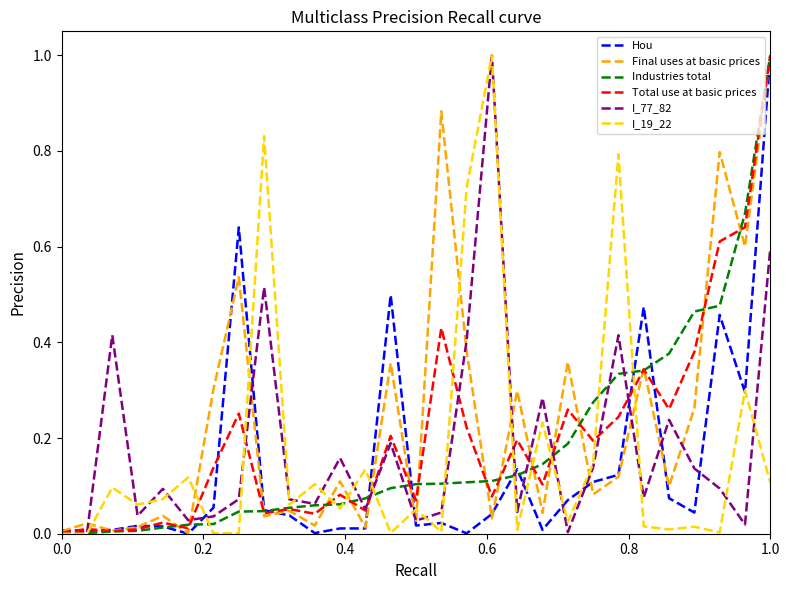

What is the greatest value displayed?

1.0